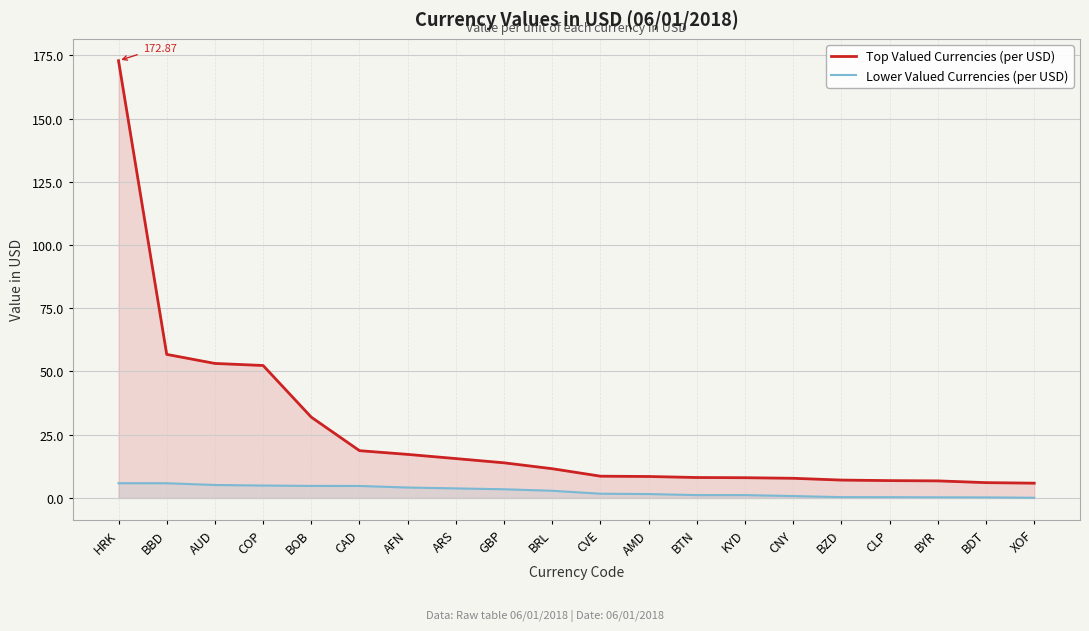

What position from the left is BDT?

19